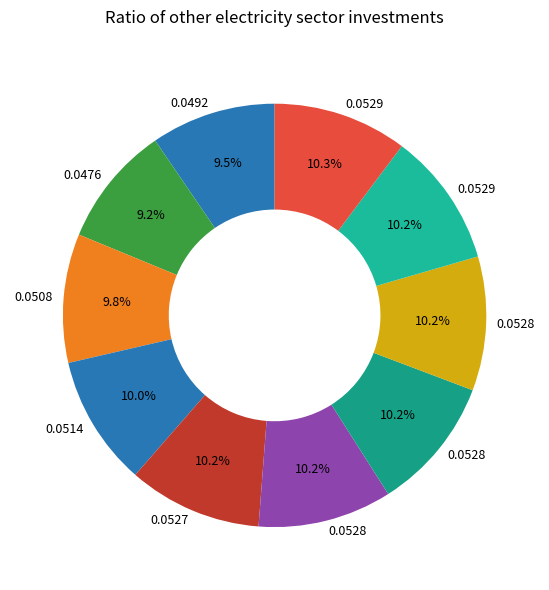

Count the number of slices in the pie.

10